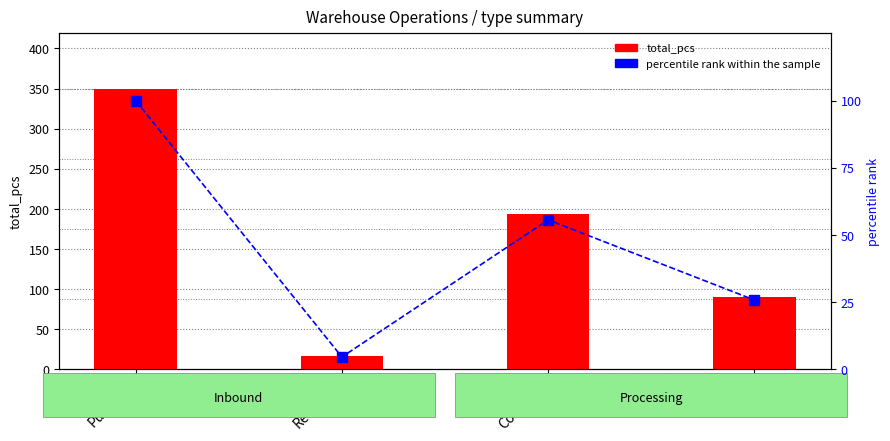

What is the highest value of the percentile rank within the sample series?

100.0